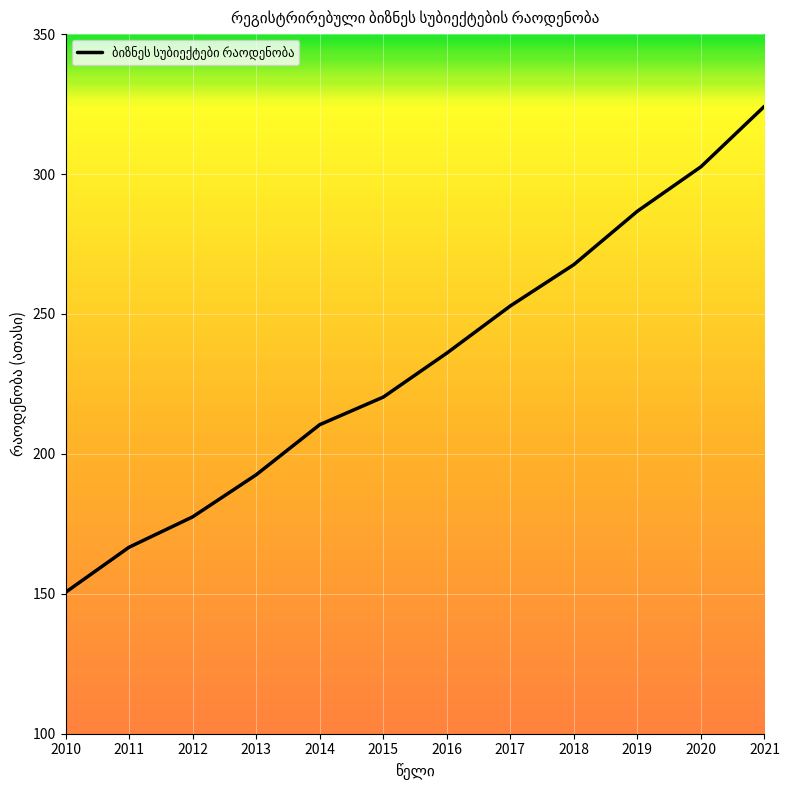

True or false: there are more than 0 points higher than both neighbors.

False